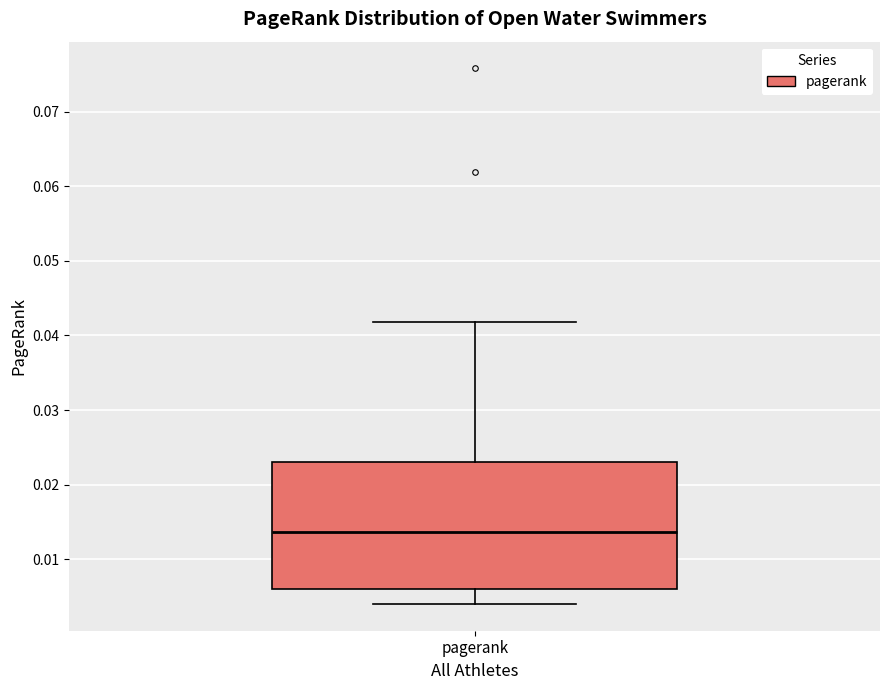

Read this box plot against the y-axis: the position of the median line, the range covered by the box, and the ends of both whiskers. The values are not printed on the chart, so give them approximately, as read against the axis.

median 0.014, box 0.006 to 0.023, whiskers 0.004 to 0.042